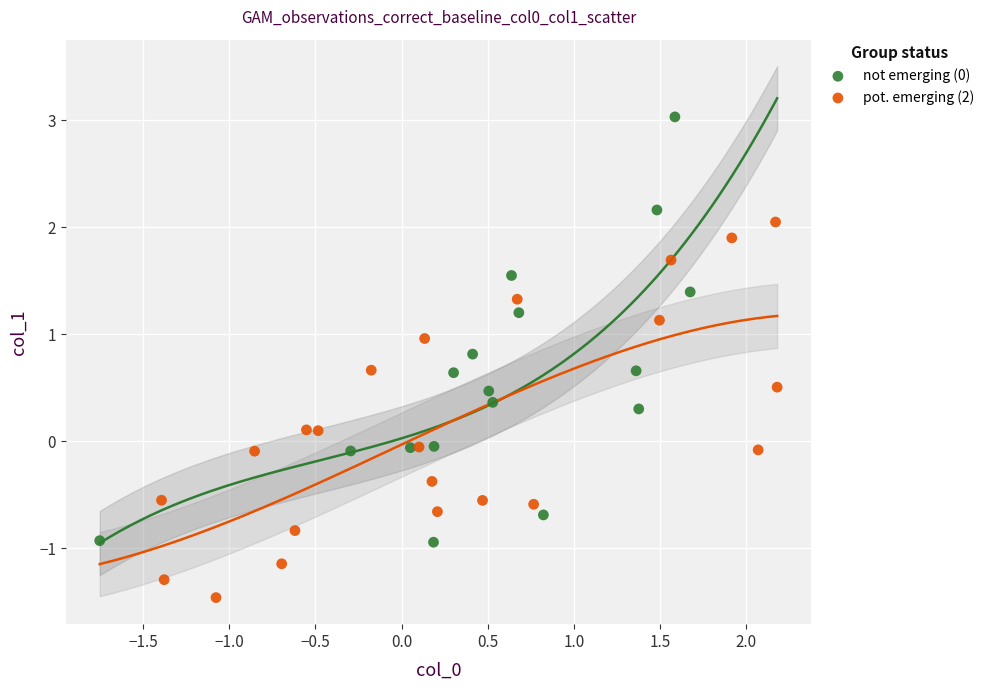

Which series reaches the minimum Y coordinate?

pot. emerging (2)